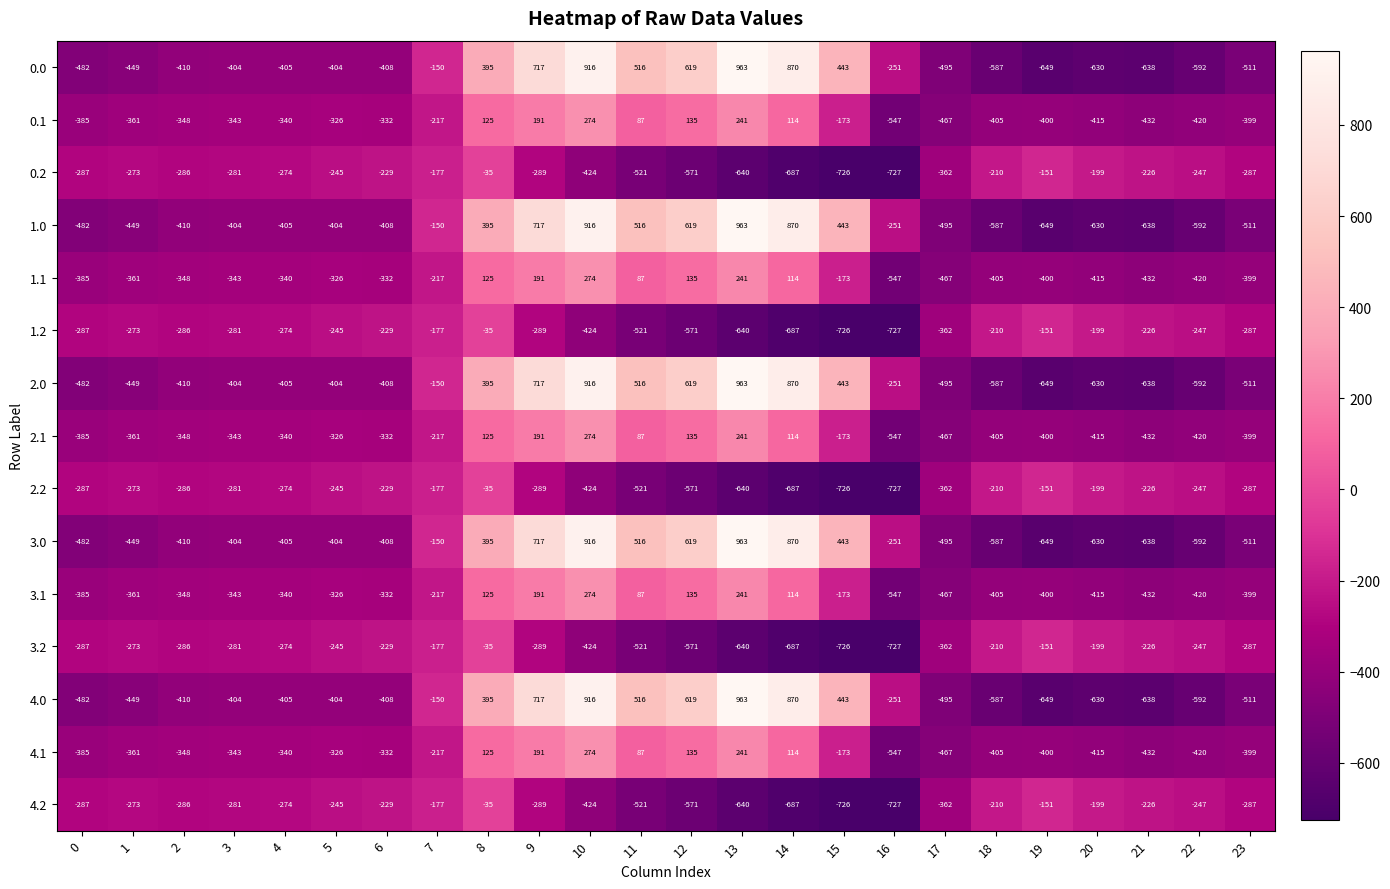

How many distinct data groups are displayed?

15